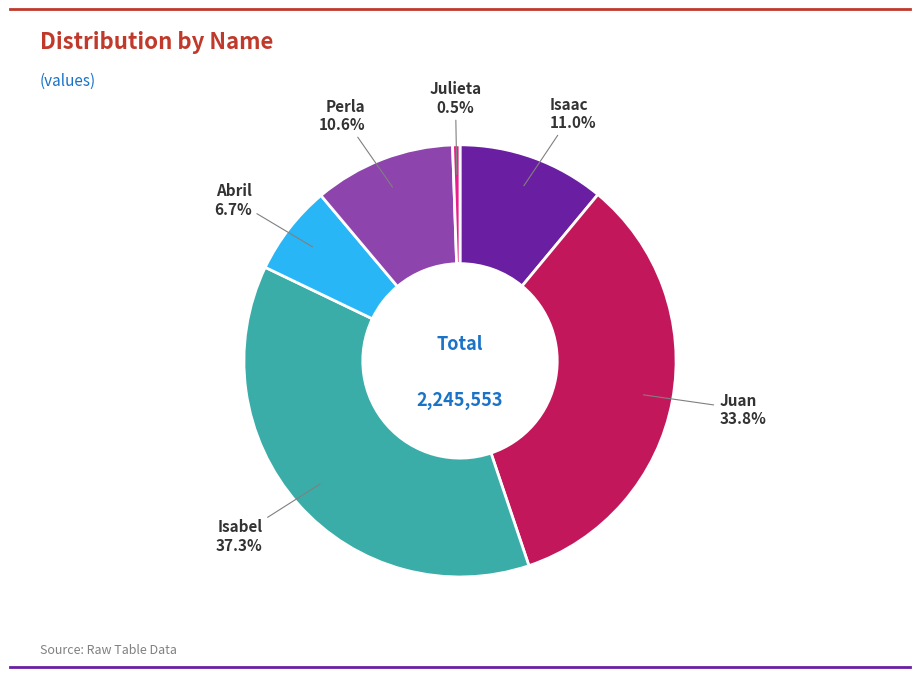

Which slice is the largest?

Isabel